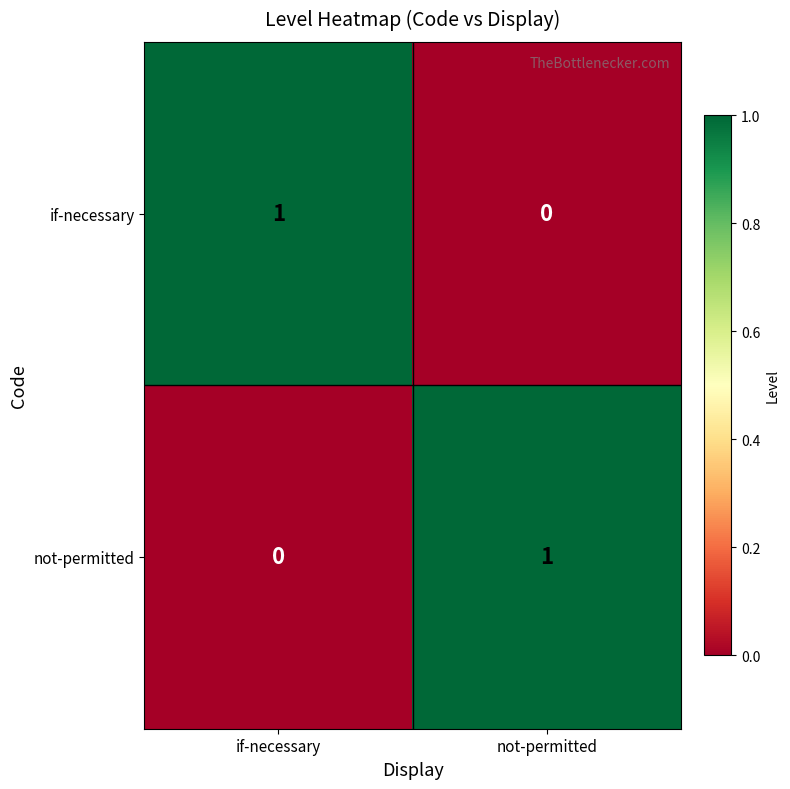

How many series are shown in this chart?

2